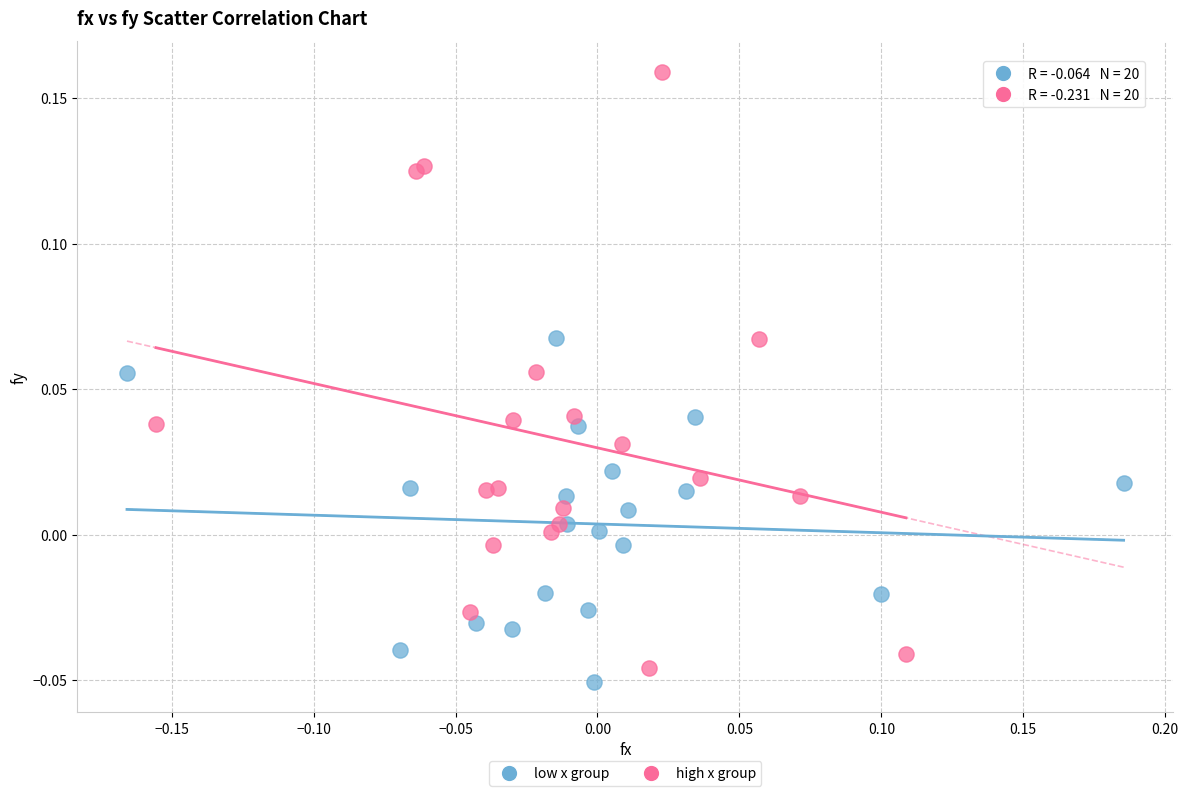

Which series contains the lowest Y value?

low x group